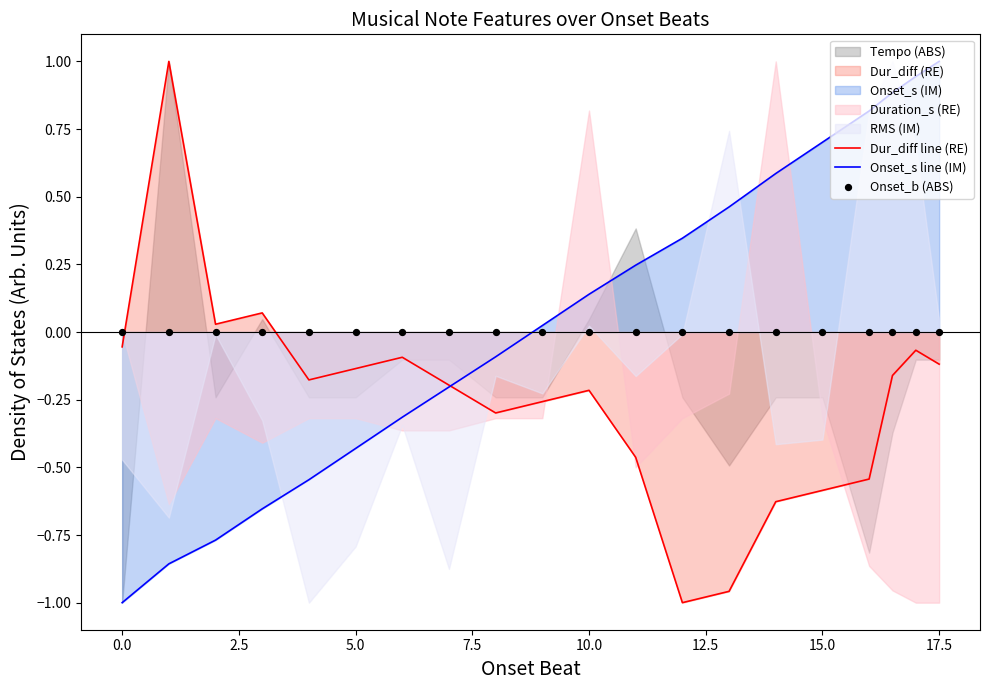

What is the maximum value for Dur_diff line (RE)?

1.0